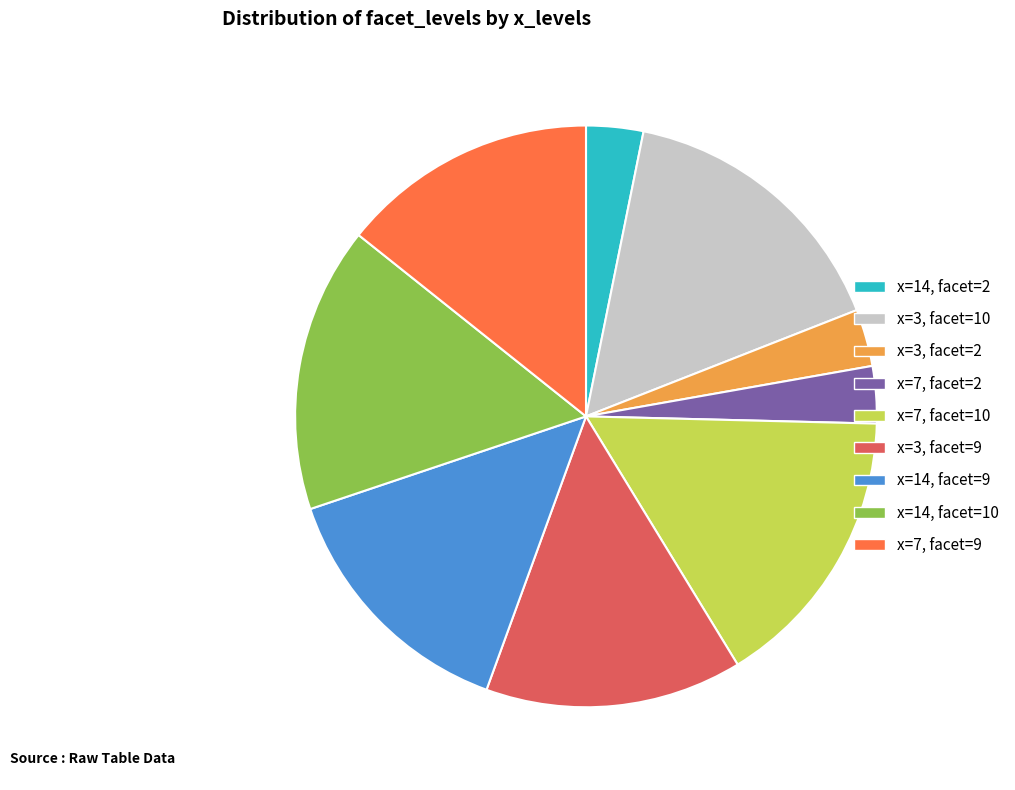

Is the sum of x=7, facet=2 and x=3, facet=10 greater than half?

No